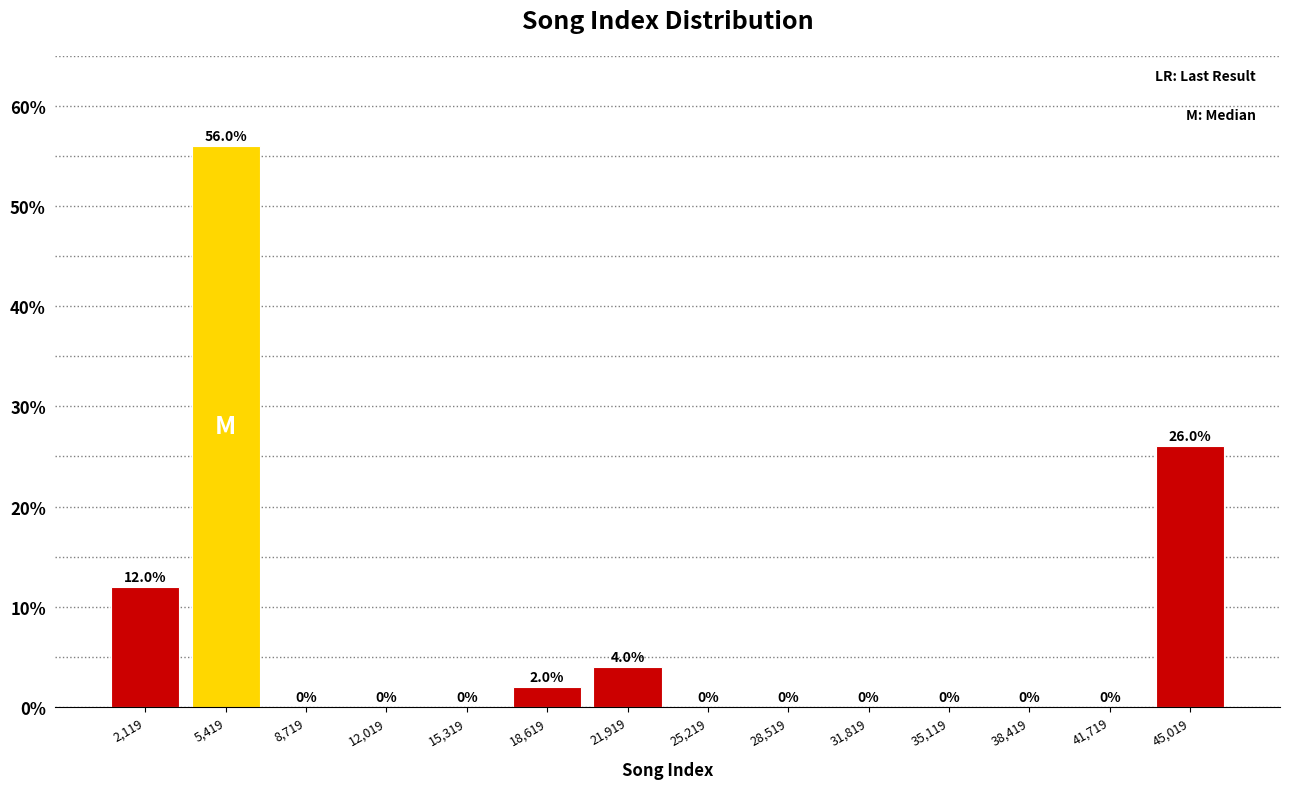

Reading left to right, transcribe this chart: for each bar, give the range it covers on the x-axis and its height. The bar edges are not printed on the chart, so give them approximately, as read against the axis.

500 to 4000: 12.0
4000 to 7000: 56.0
7000 to 10500: 0.0
10500 to 13500: 0.0
13500 to 17000: 0.0
17000 to 20500: 2.0
20500 to 23500: 4.0
23500 to 27000: 0.0
27000 to 30000: 0.0
30000 to 33500: 0.0
33500 to 37000: 0.0
37000 to 40000: 0.0
40000 to 43500: 0.0
43500 to 46500: 26.0